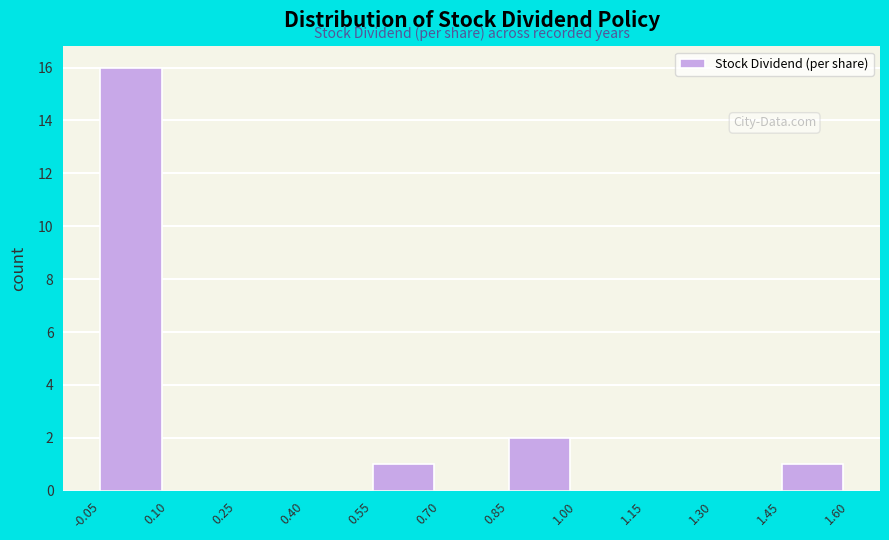

Over which range of the x-axis is the bar tallest?

-0.05 to 0.10